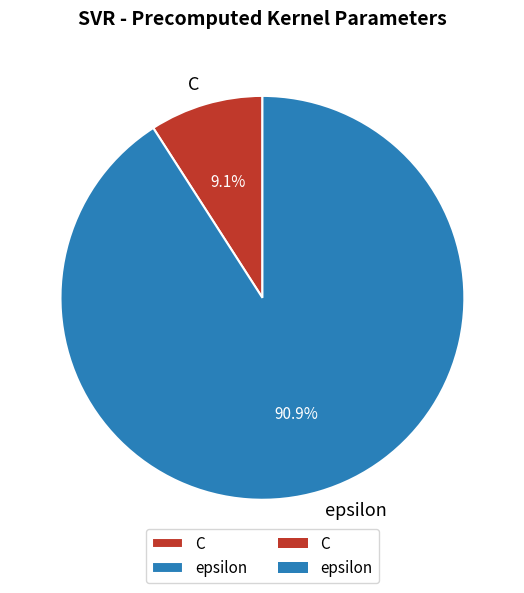

True or false: epsilon accounts for 91% of the total.

True